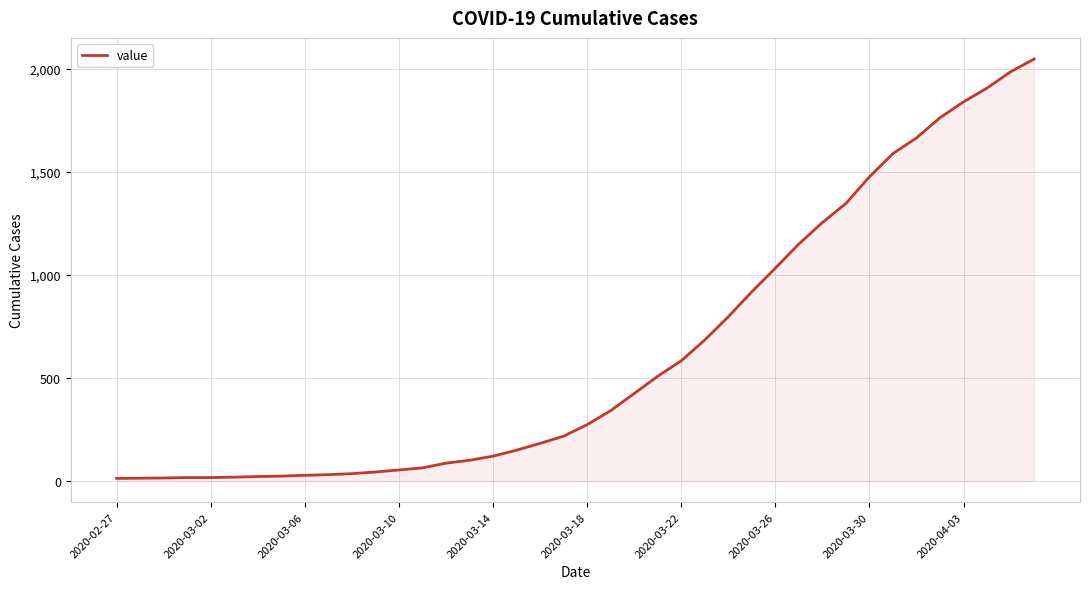

What is the difference between the maximum and minimum values?

2036